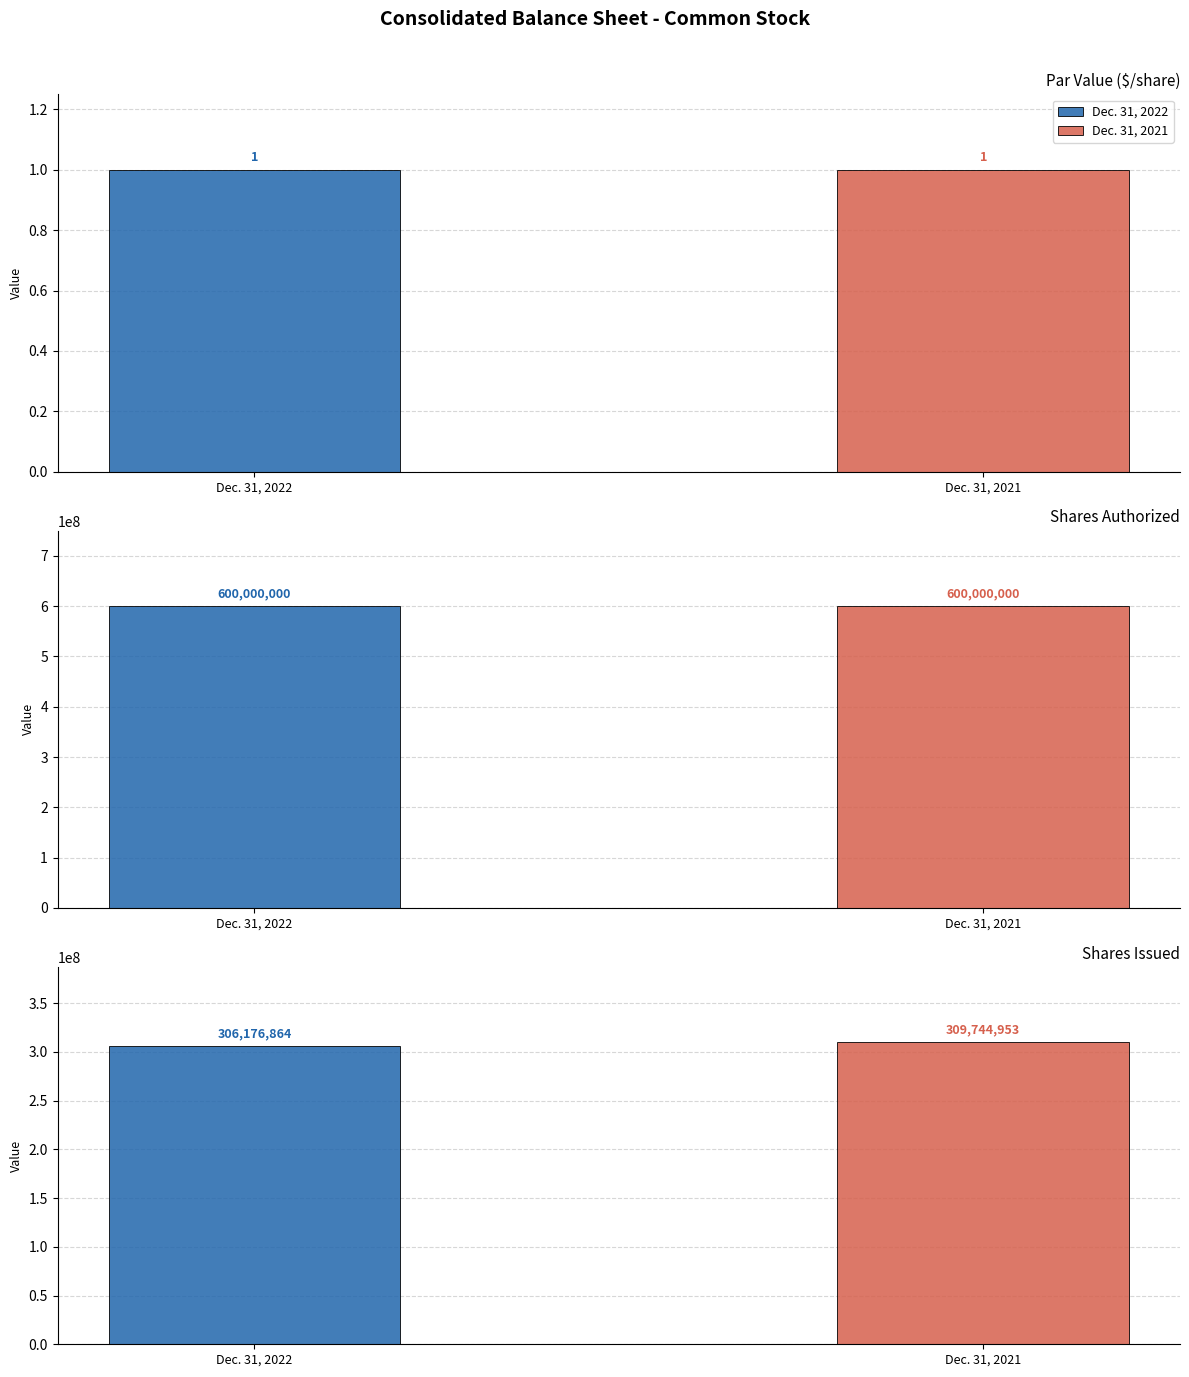

Which series has the largest range (max minus min)?

Dec. 31, 2022